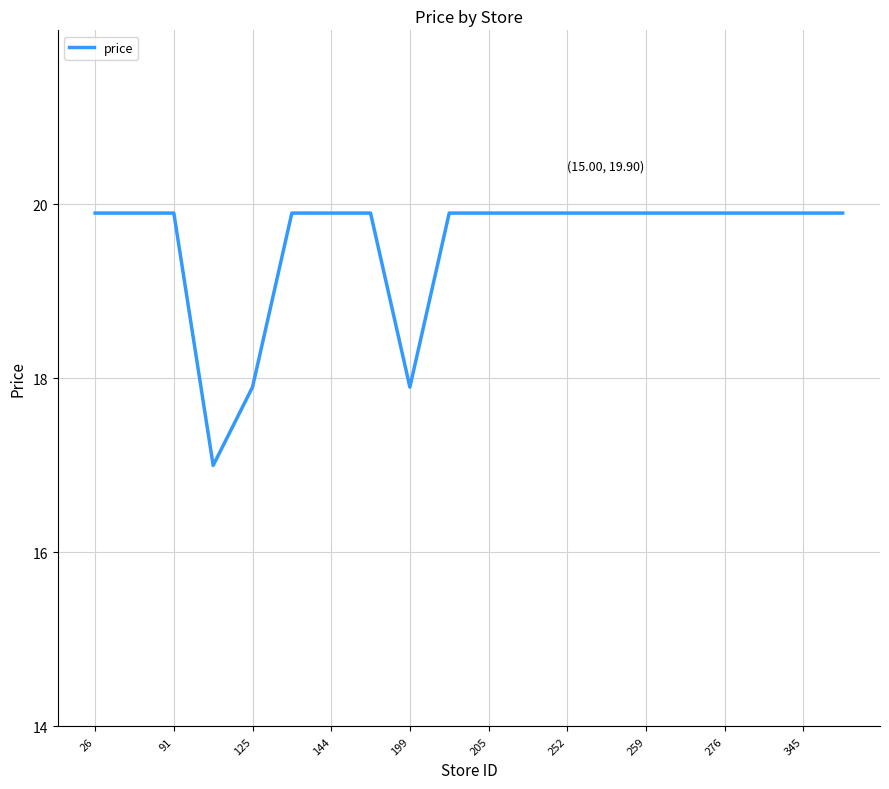

Does the chart display data point markers on the line(s)?

No